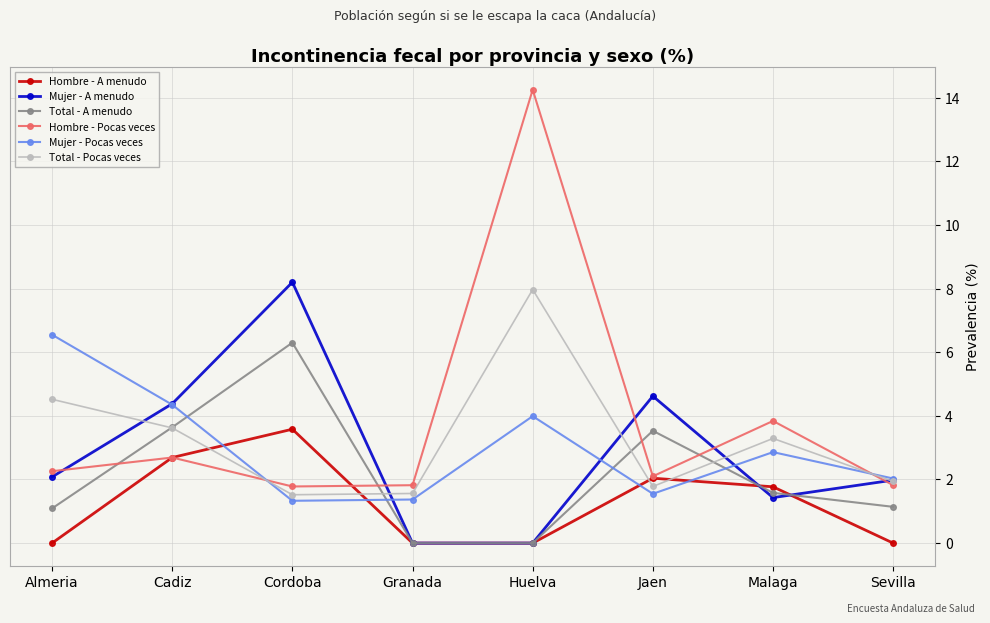

Which series changed the most between Almeria and Malaga?

Mujer - Pocas veces